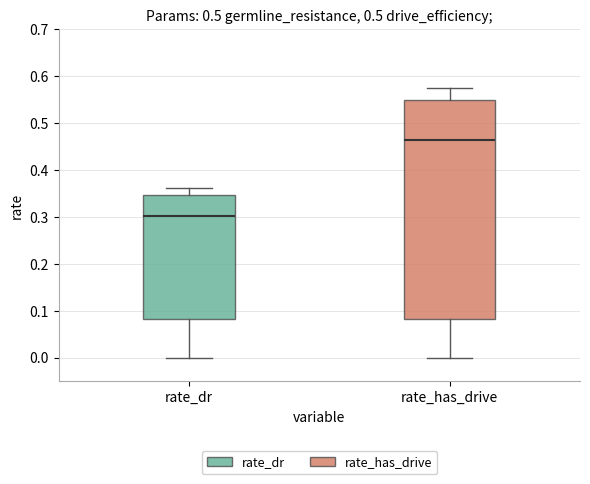

Reading left to right, transcribe this box plot: for each box, give where its median line is, the range the box spans, and where its two whiskers end, as read against the y-axis. The values are not printed on the chart, so give them approximately, as read against the axis.

rate_dr: median 0.30, box 0.08 to 0.35, whiskers 0.00 to 0.36
rate_has_drive: median 0.46, box 0.08 to 0.55, whiskers 0.00 to 0.58